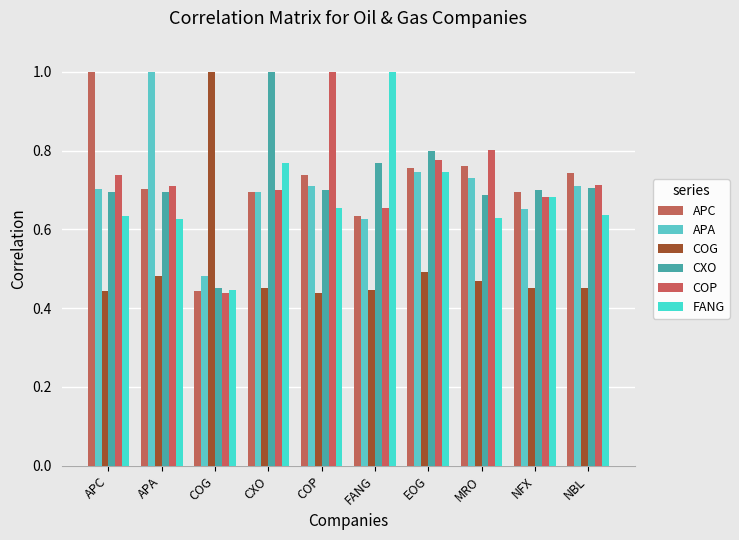

What is the difference between the second highest and minimum values in the APA series?

0.3